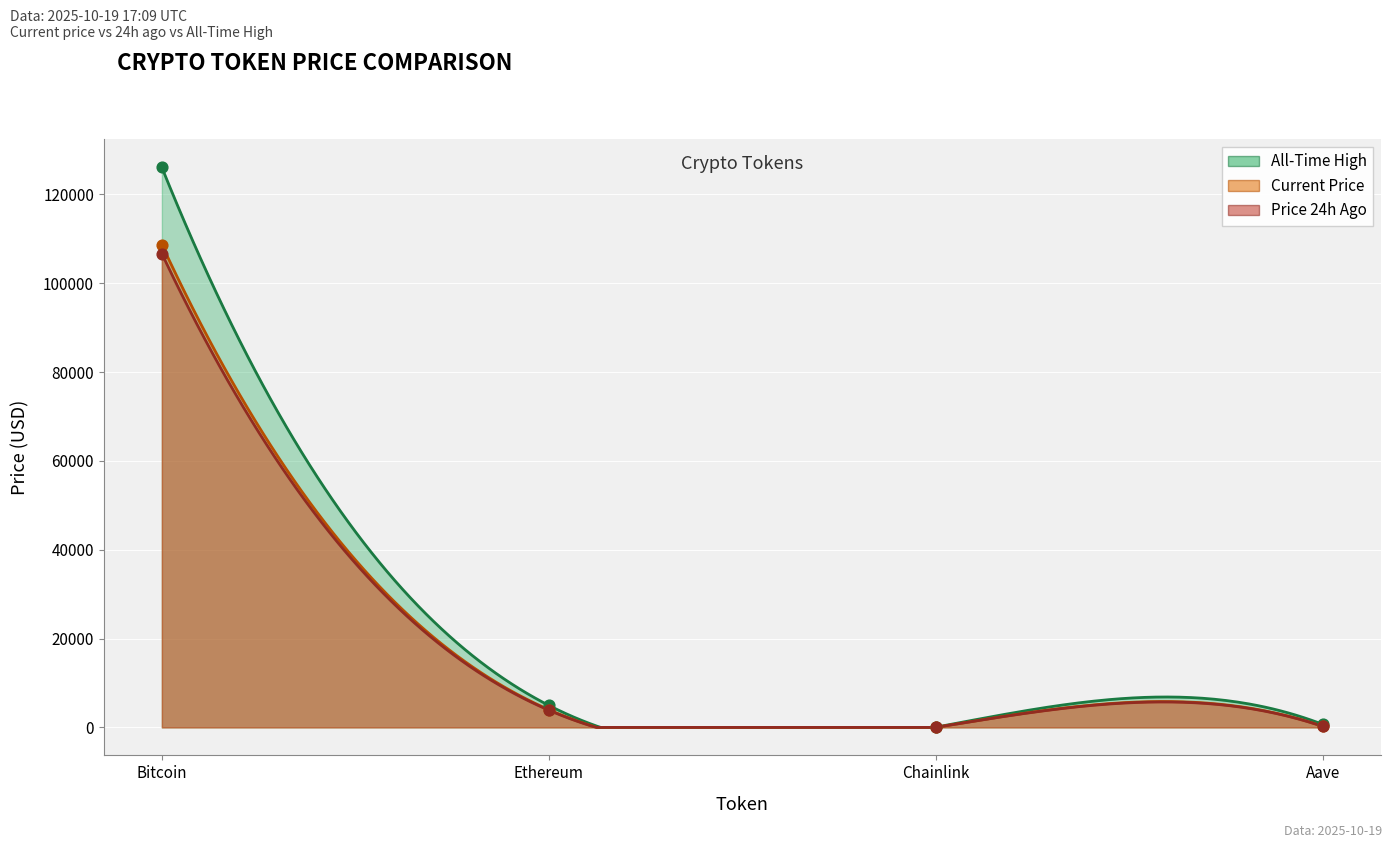

What is the total value across all series at Ethereum?

12793.0